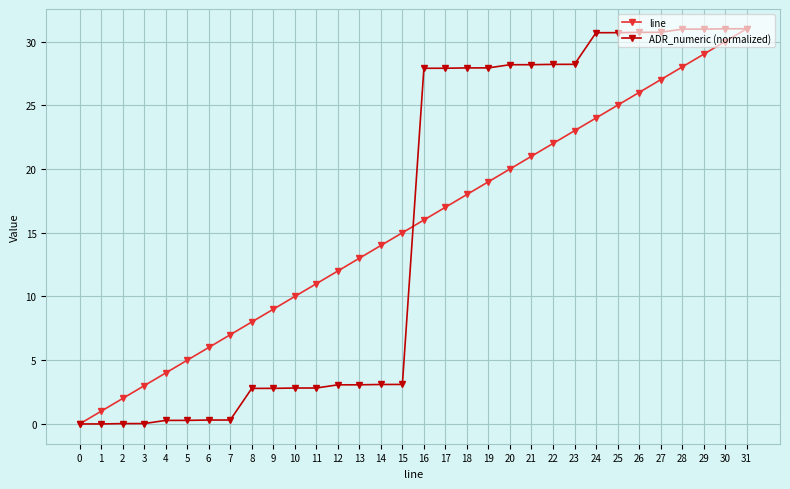

True or false: ADR_numeric (normalized) has a value of 28.2 at 21.

True